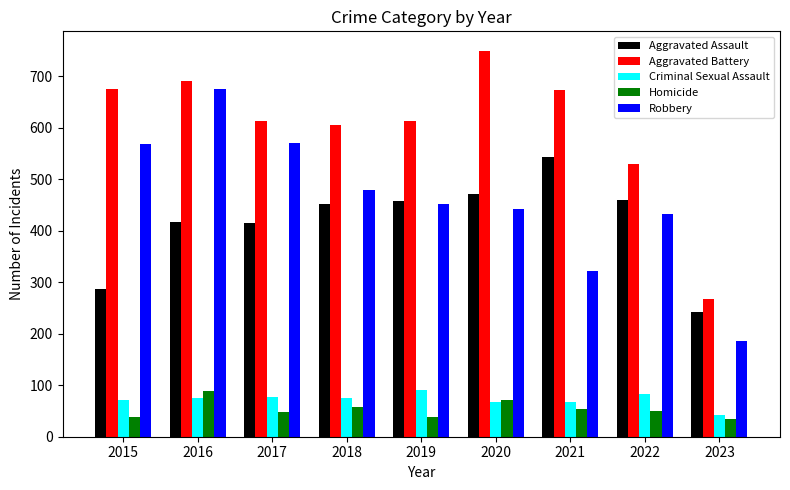

What is the approximate value of Robbery at 2021?

321